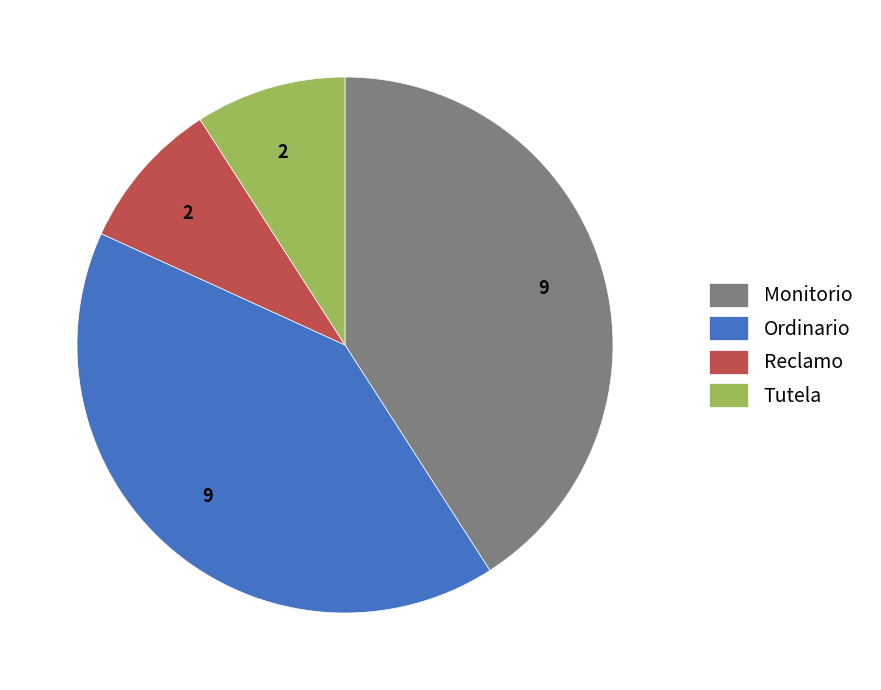

Does any single category account for the majority?

No